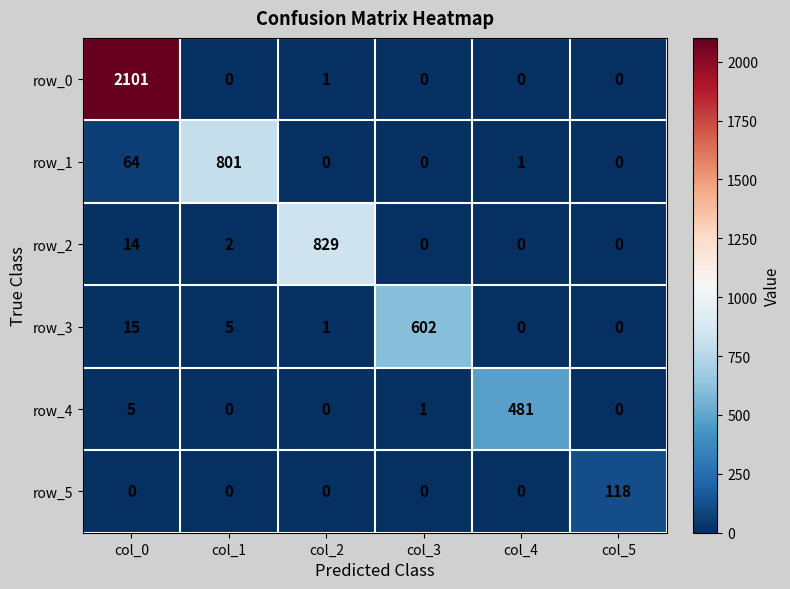

How many series are shown in this chart?

6